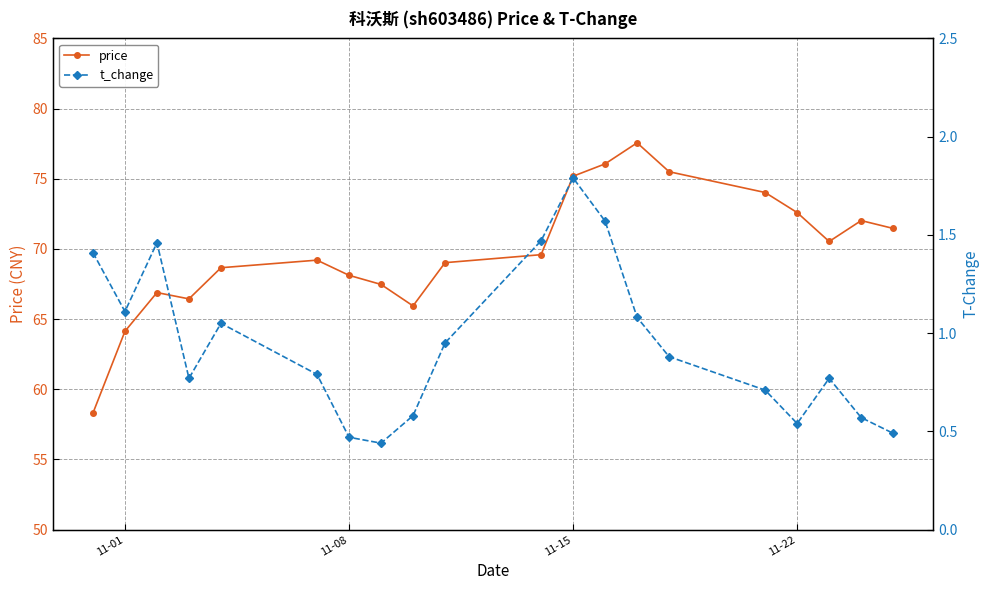

The price series shows 72.6 at 11-22. True or false?

True